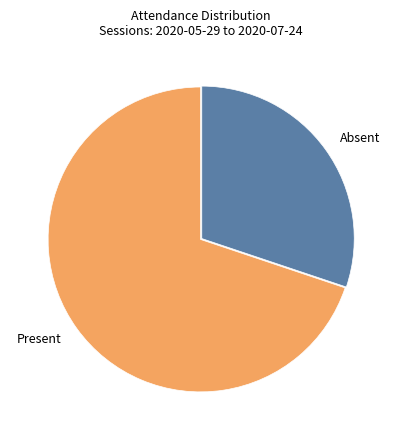

Rank the categories by value from highest to lowest.

Present, Absent